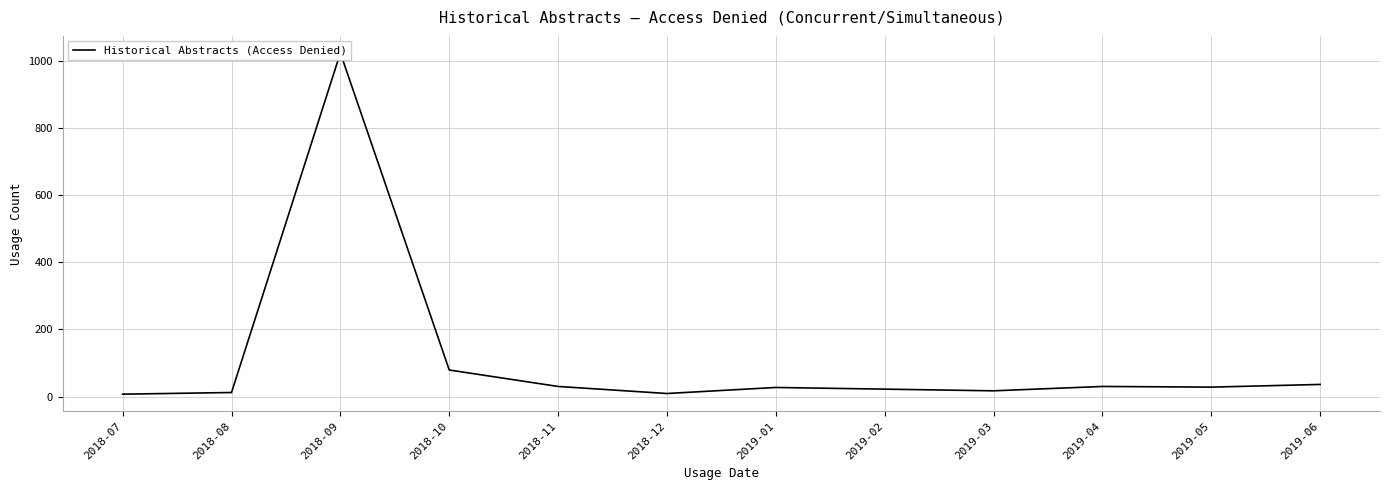

What is the minimum value shown in the chart?

7